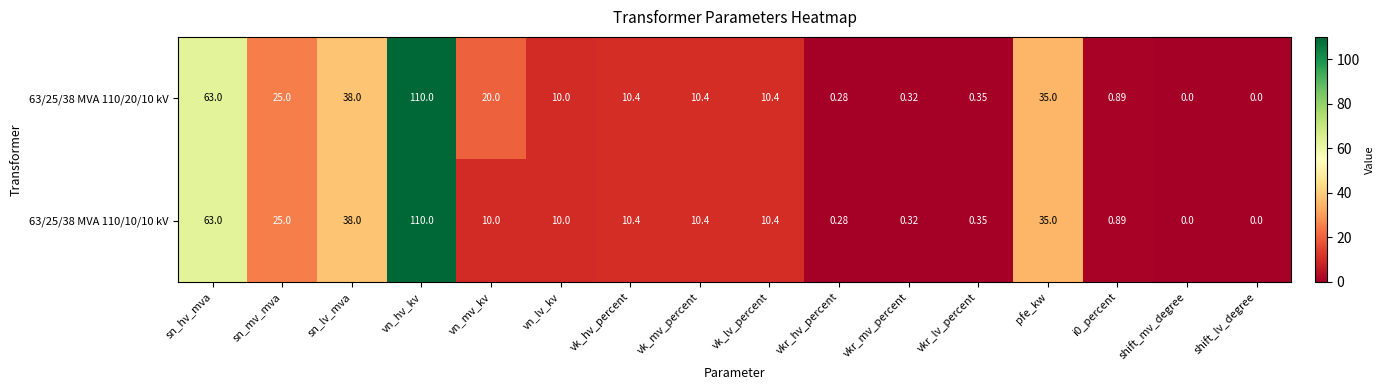

At which category is the sum across all series the highest?

vn_hv_kv